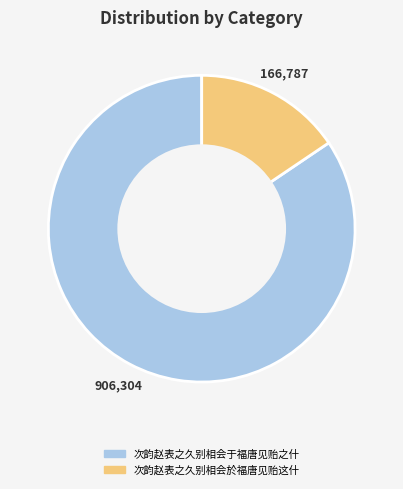

Is there any slice that represents more than half of the pie?

Yes